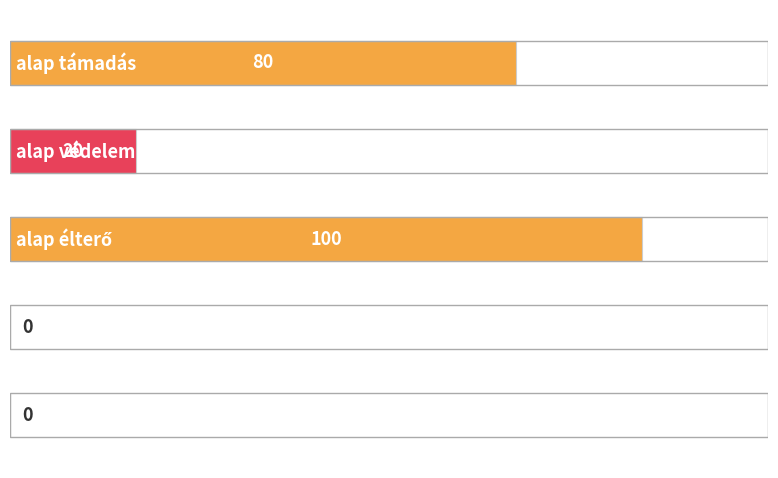

How many values are between 0 and 80?

4